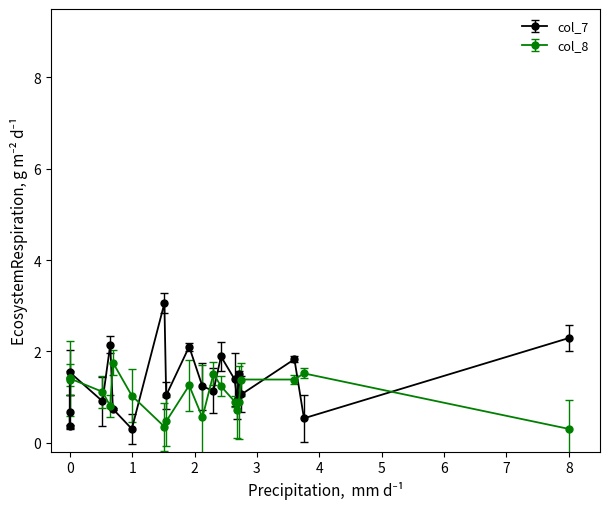

After their last crossing, which series has the higher values: col_7 or col_8?

col_7